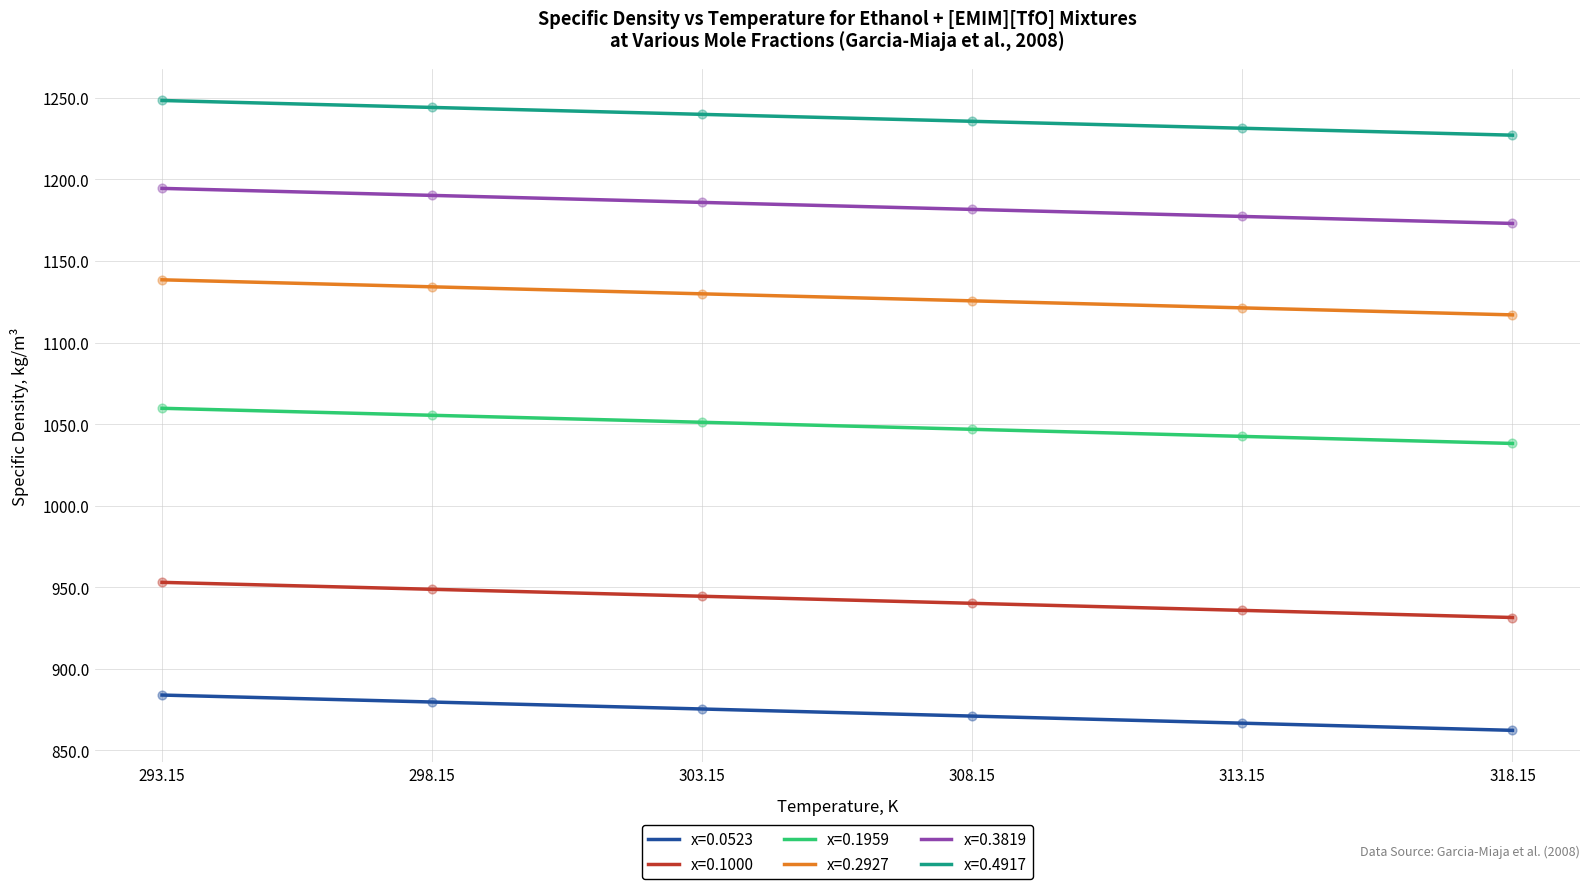

At which category is the sum across all series the highest?

293.15